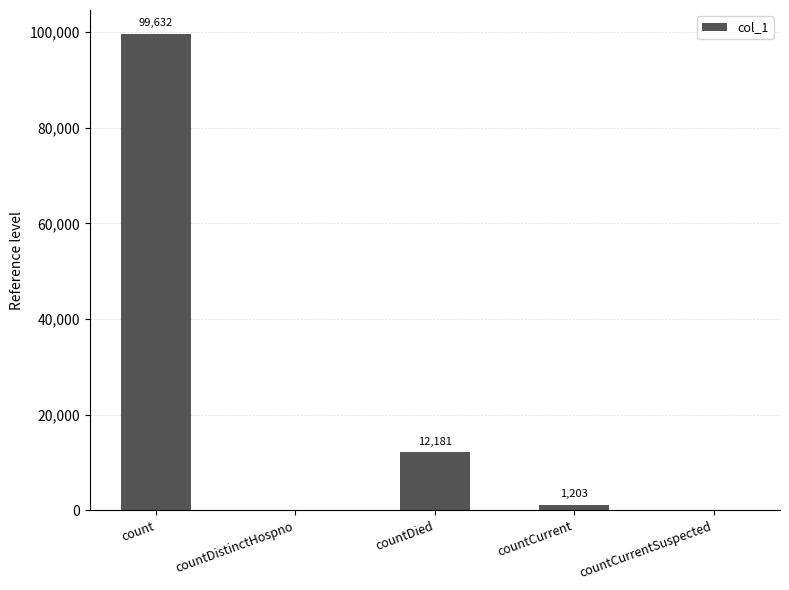

Which category has the highest value across all series?

count